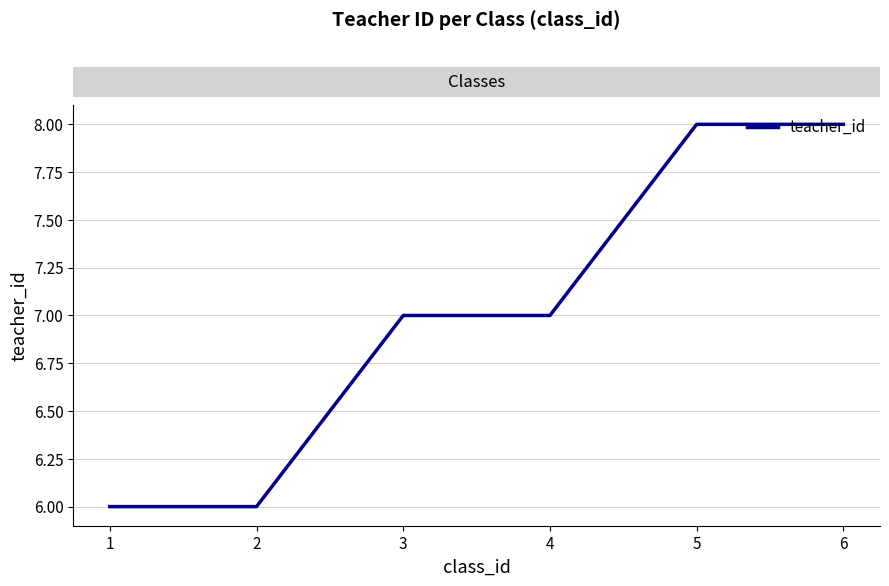

What is the average value?

7